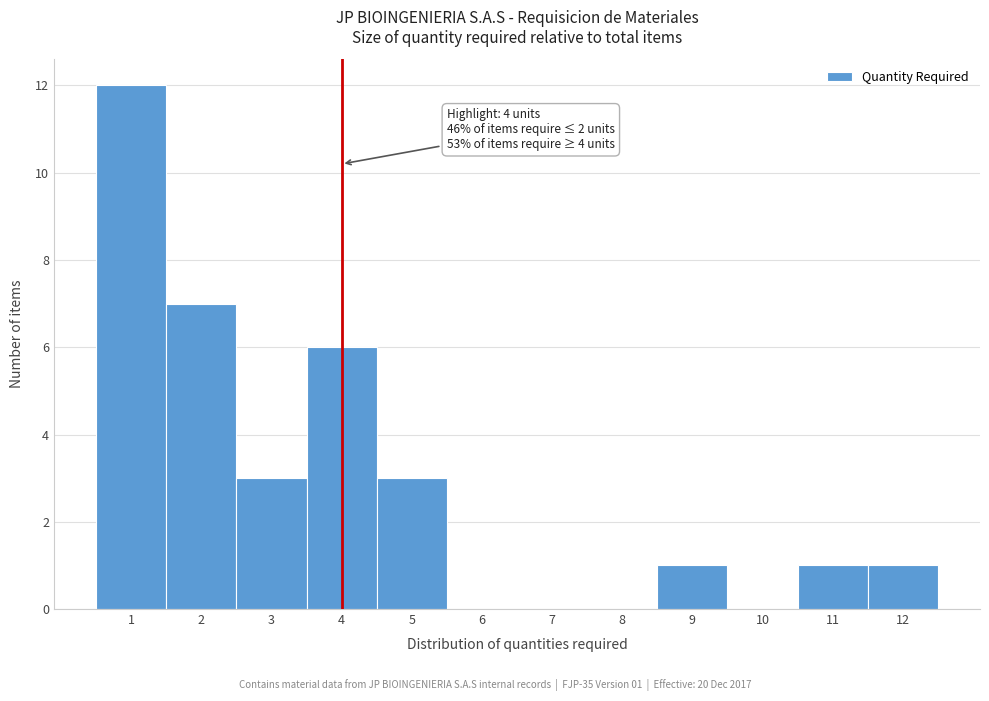

Over which range of the x-axis is the bar tallest?

0.5 to 1.5